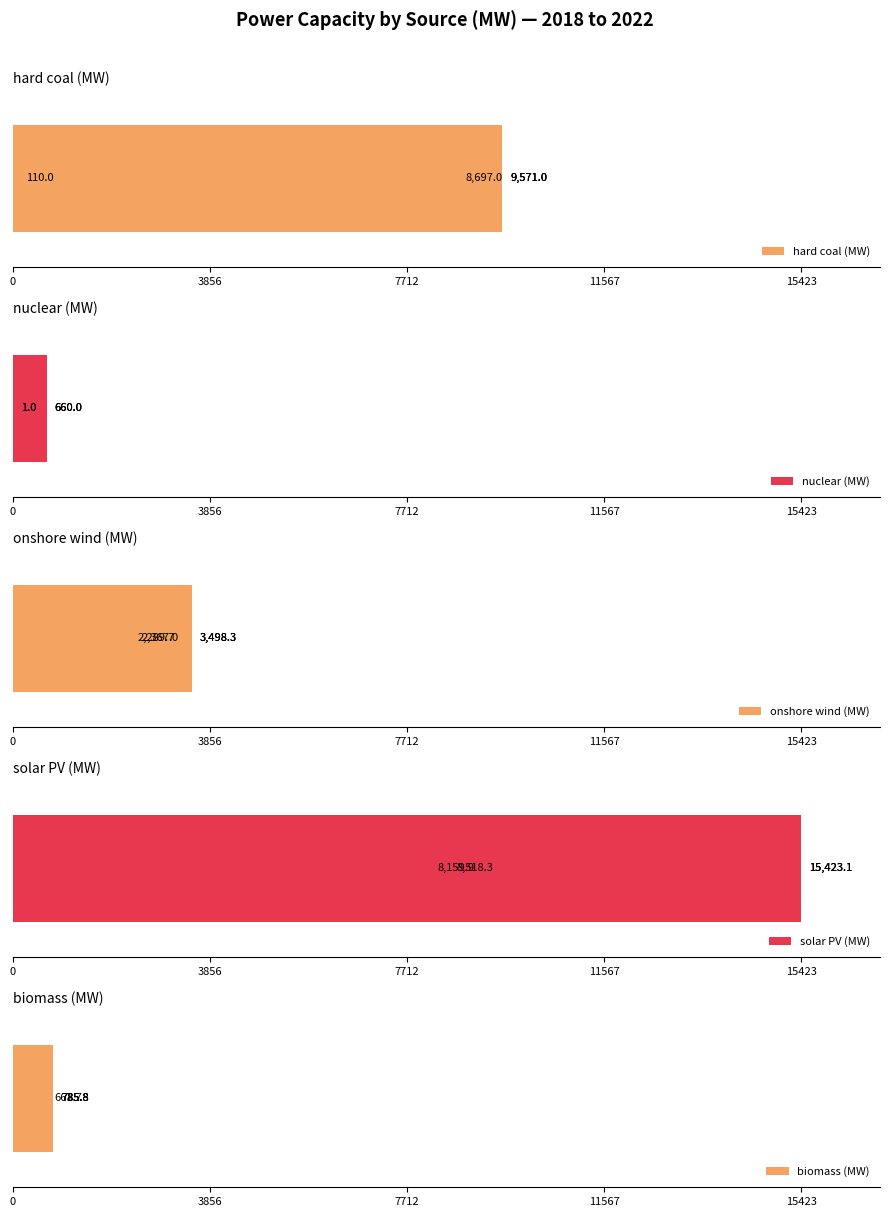

What is the approximate value of onshore wind (MW) at 7712?

3498.3